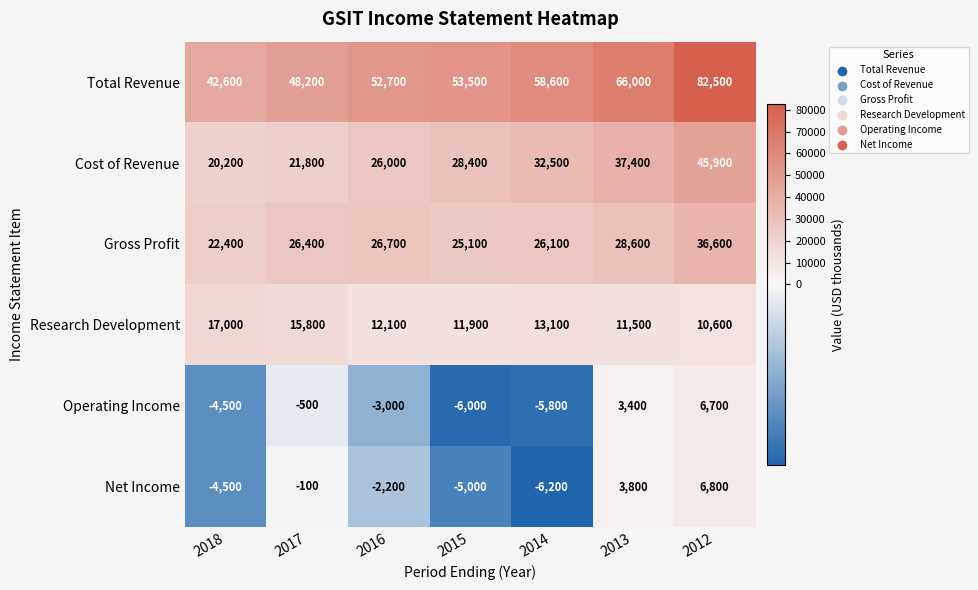

What is the difference between the Total Revenue values at 2017 and 2018?

5600